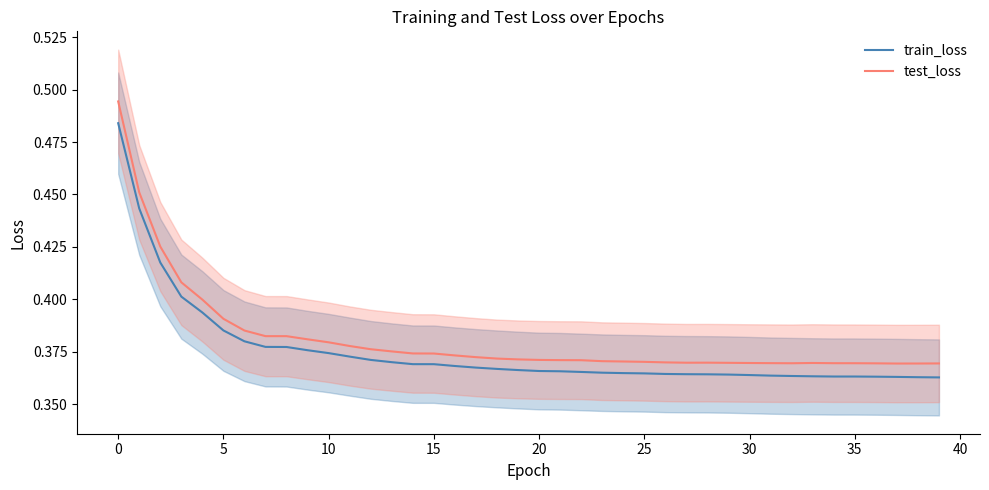

The value of train_loss at 26 is 0.4. True or false?

True